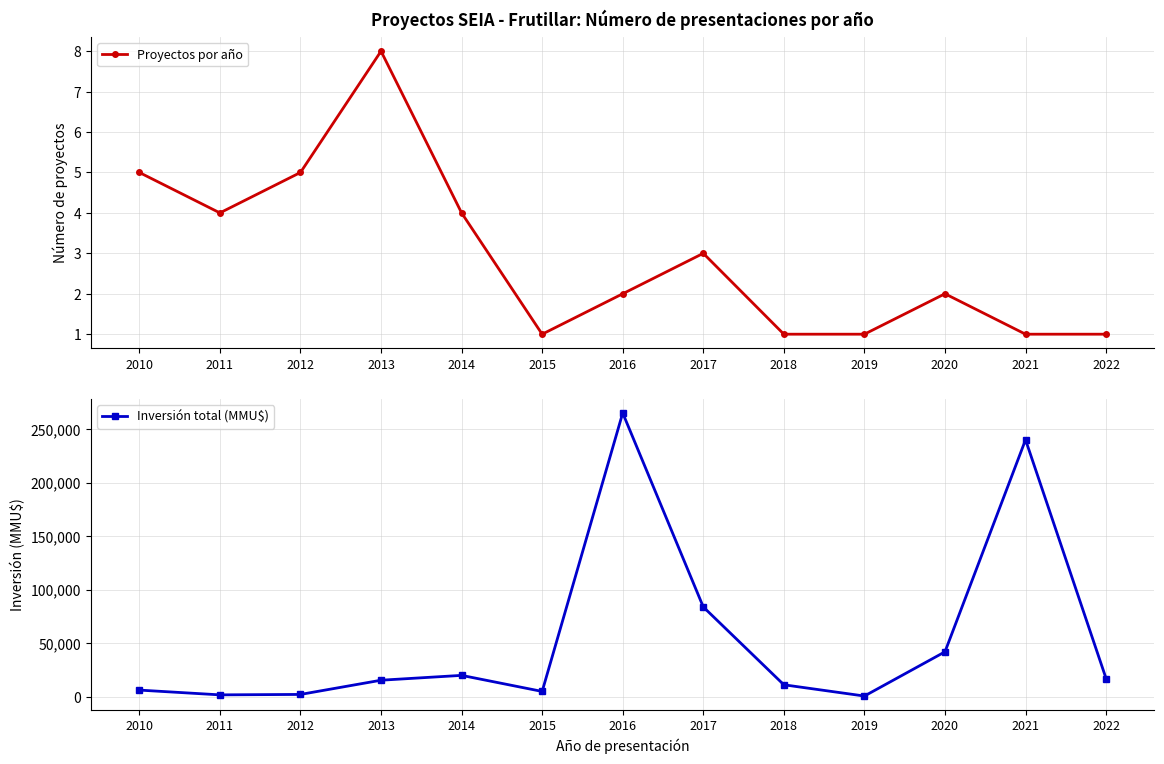

Where is the first local minimum for Inversión total (MMU$)?

2011